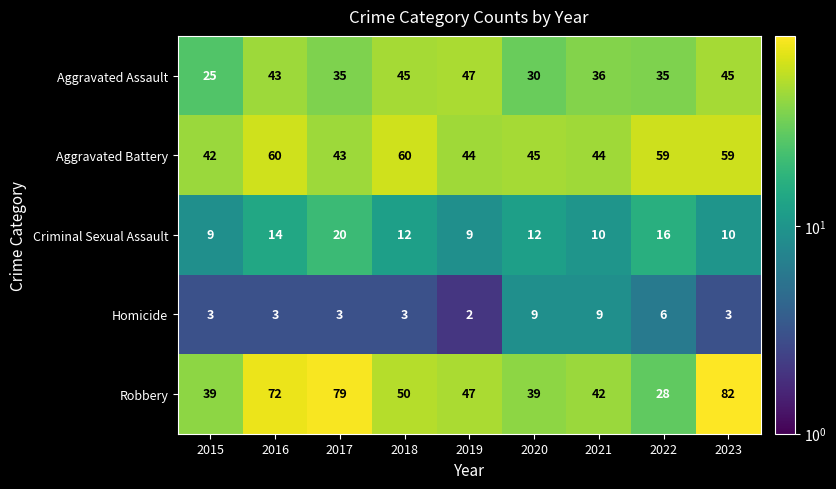

What is the sum of the Aggravated Battery values at 2015 and 2021?

86